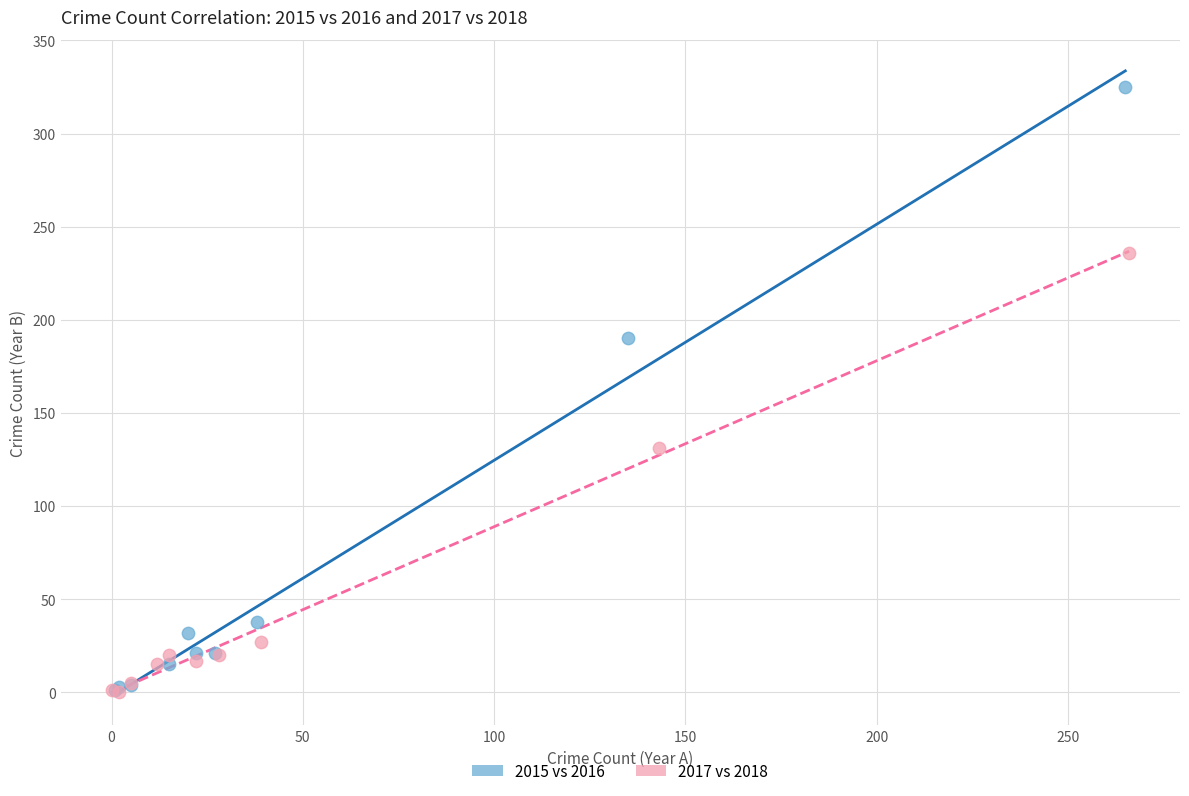

Which series has the largest Y range (max minus min)?

2015 vs 2016